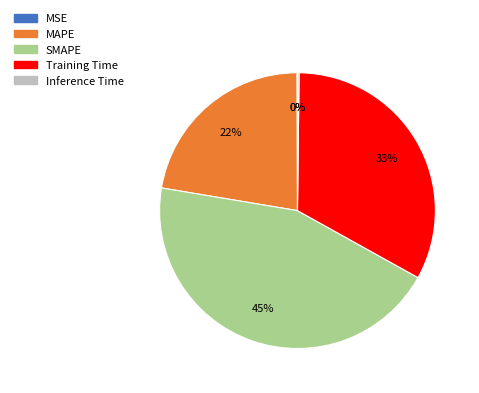

Do SMAPE and MAPE together represent more than half of the pie?

Yes